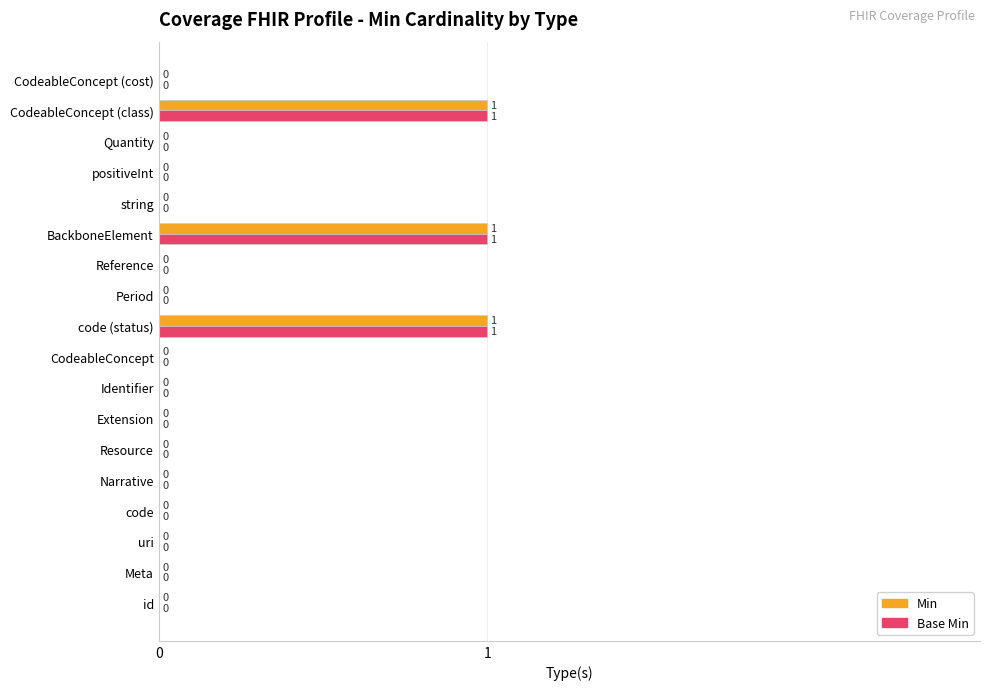

The Base Min series shows 0 at Quantity. True or false?

True